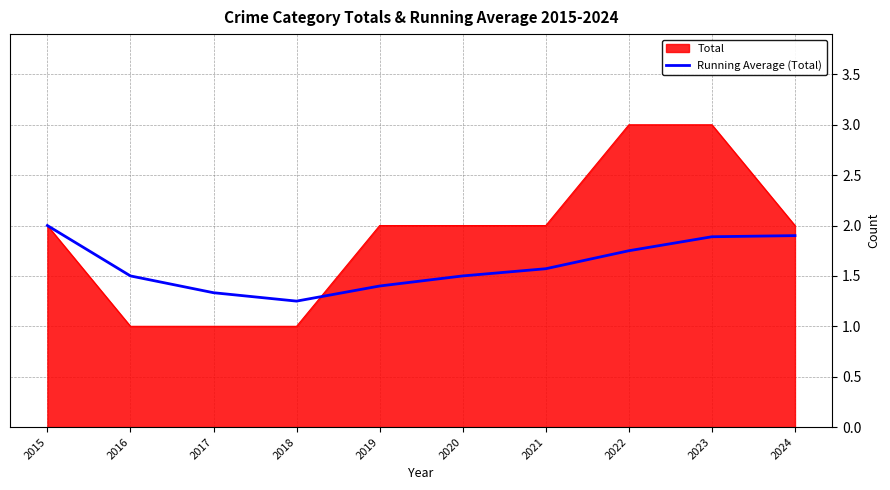

Which series has the widest spread of values?

Total